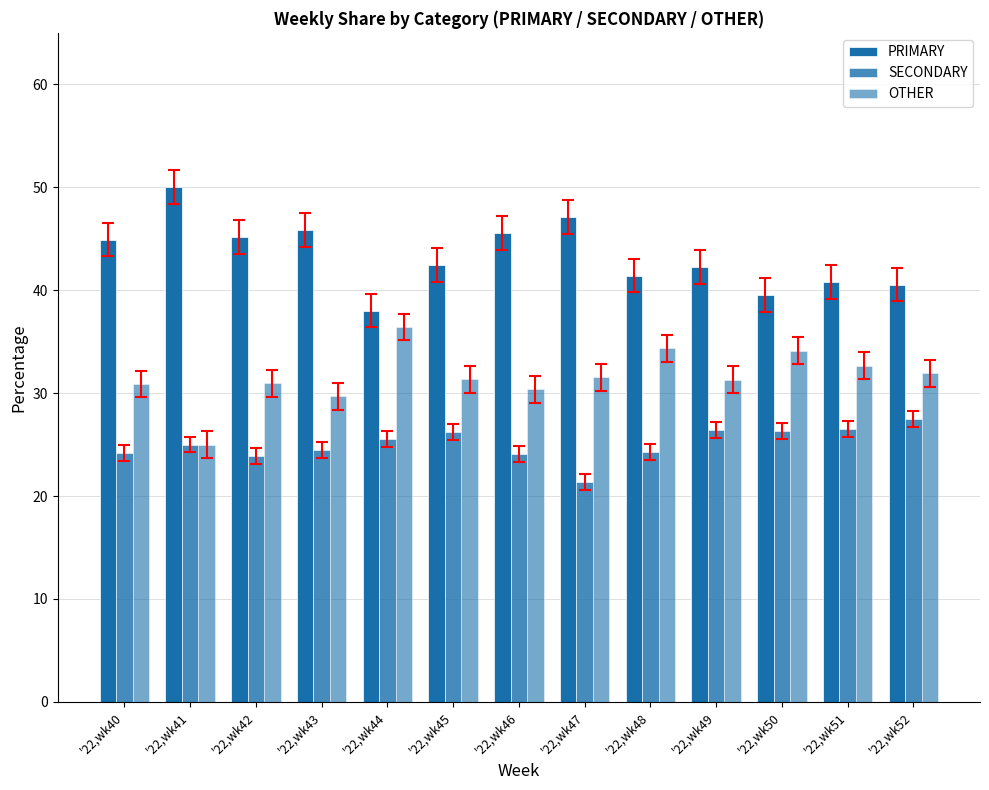

At which label does PRIMARY reach its peak?

'22,wk41